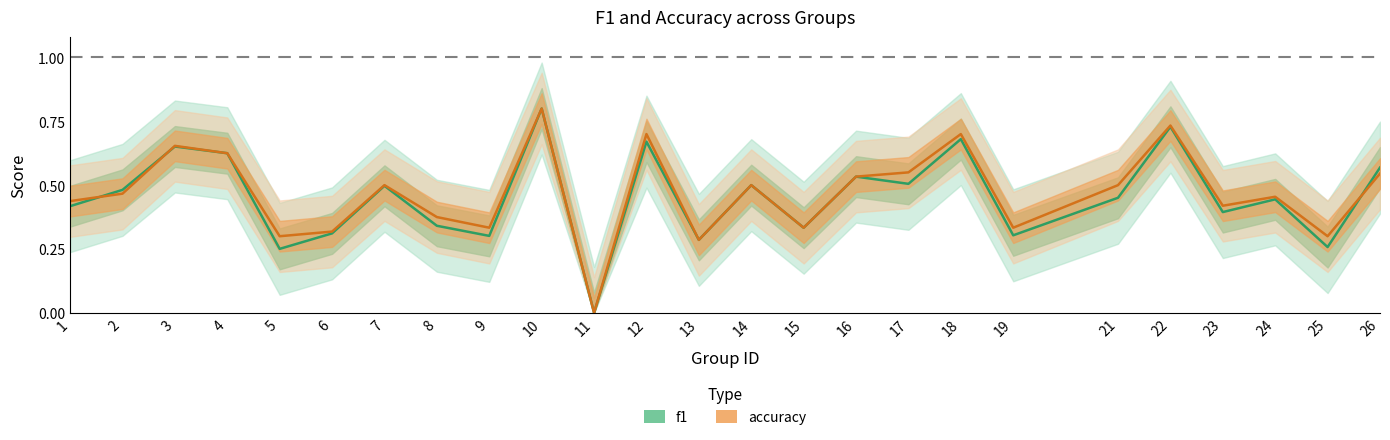

Which series has the largest range (max minus min)?

f1